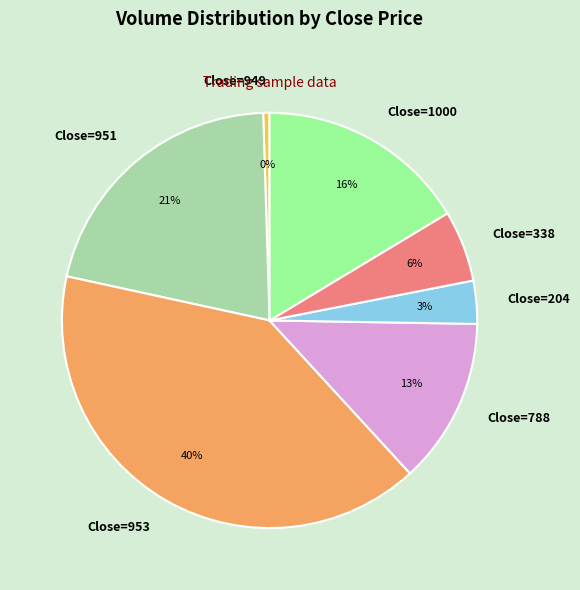

The Close=951 slice represents 15% of the pie. True or false?

False